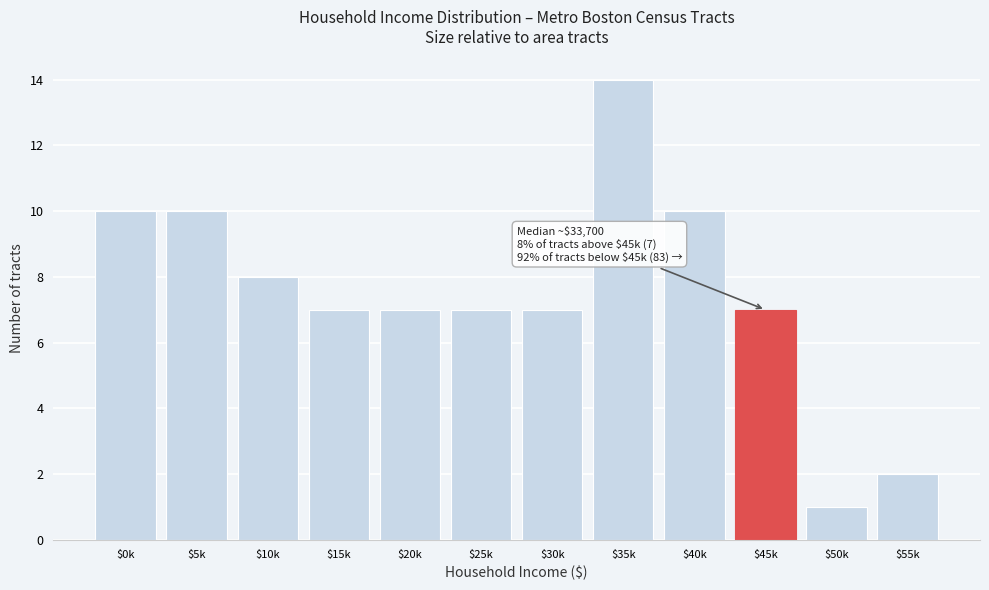

Reading right to left, extract all data points from this chart.

2	1	7	10	14	7	7	7	7	8	10	10